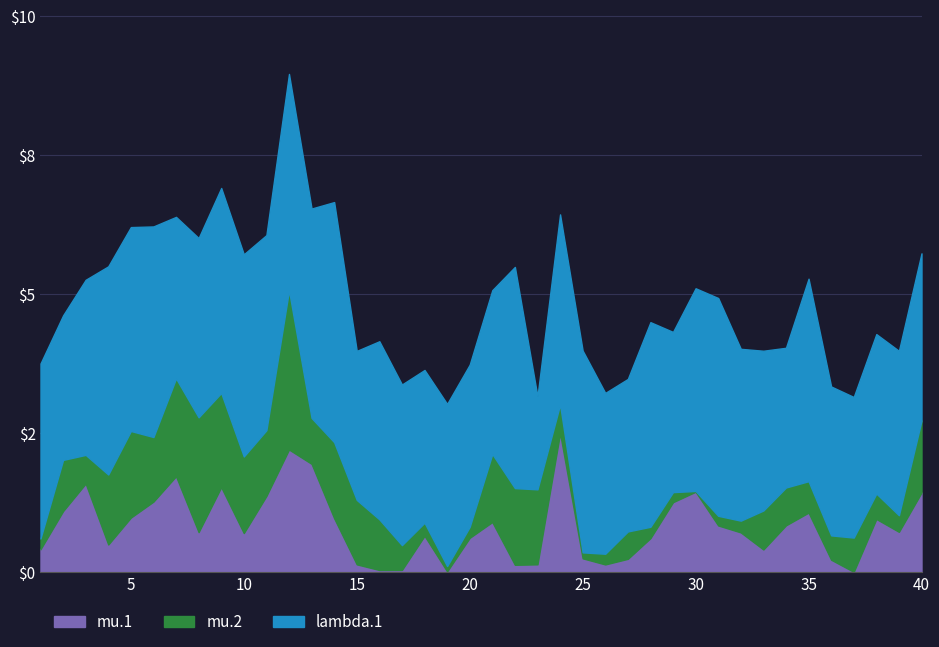

What is the average value of the lambda.1 series?

3.2